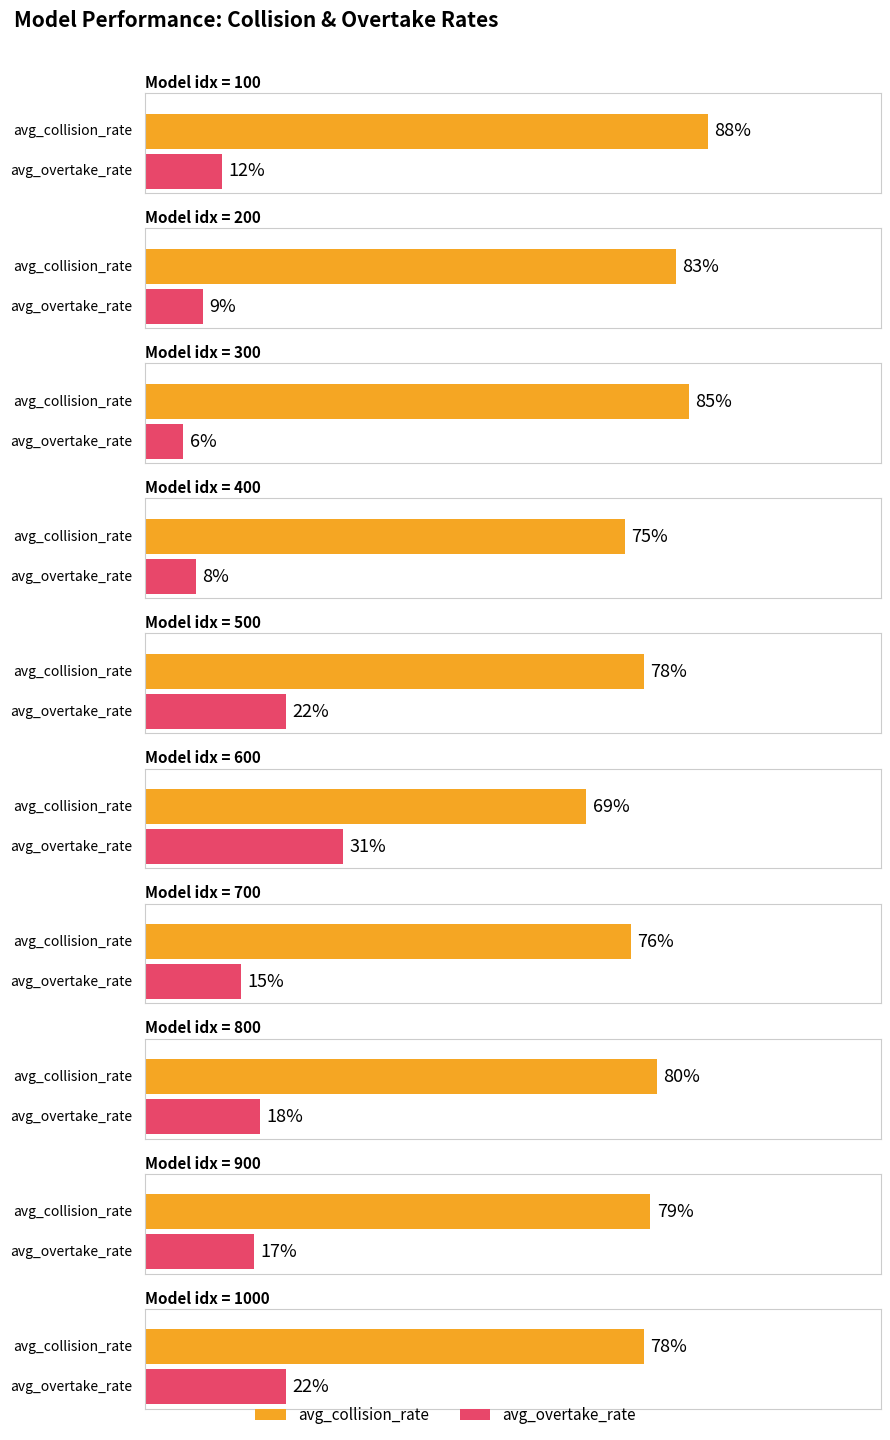

At which label is avg_collision_rate closest to 0?

600